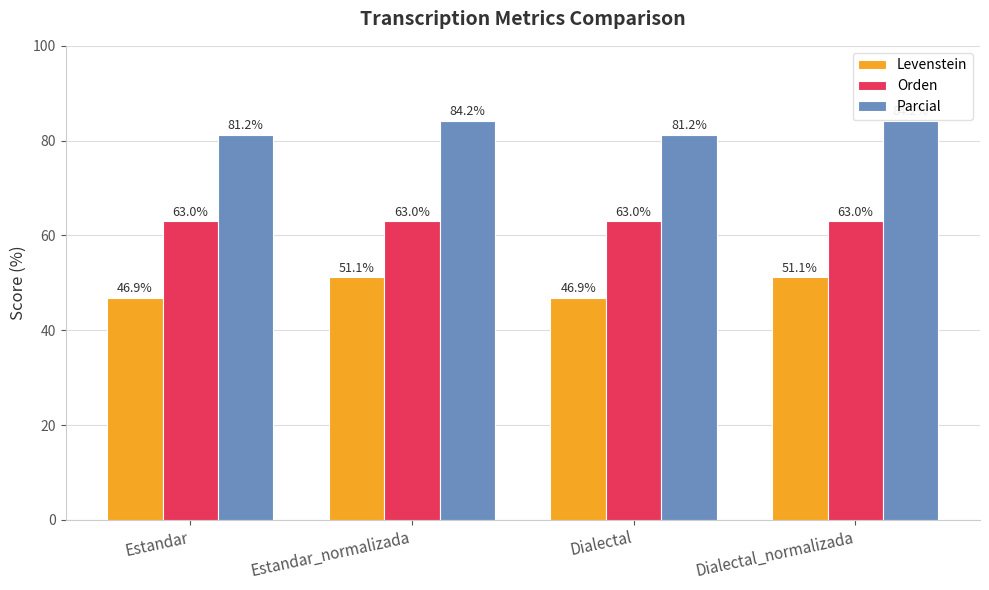

Which series has the largest total across all categories?

Parcial